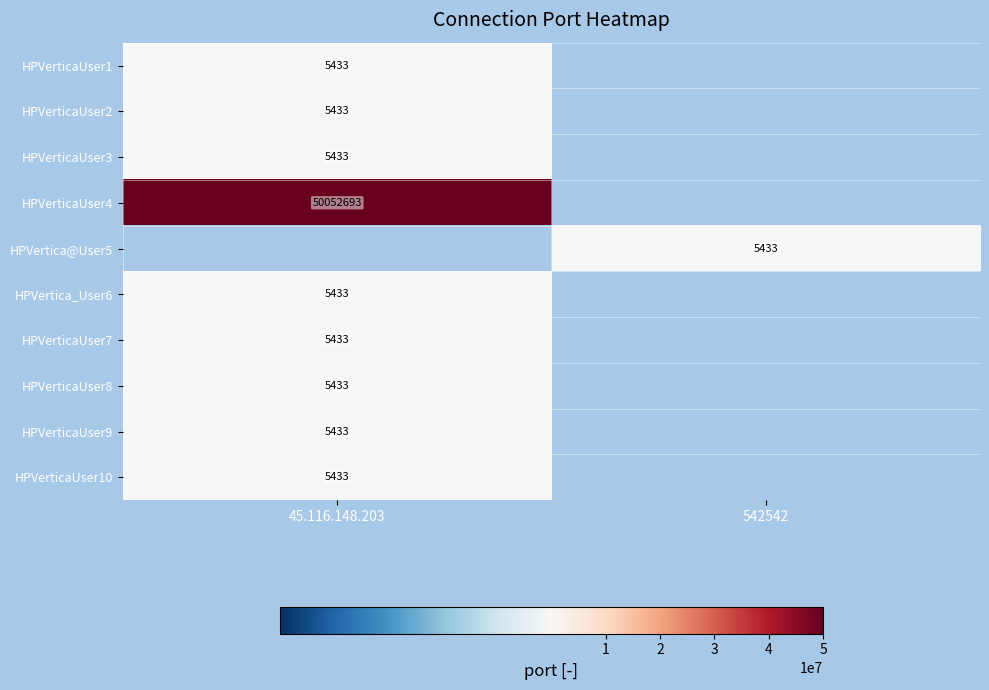

Is it true that HPVerticaUser3 equals 5433 at 45.116.148.203?

True